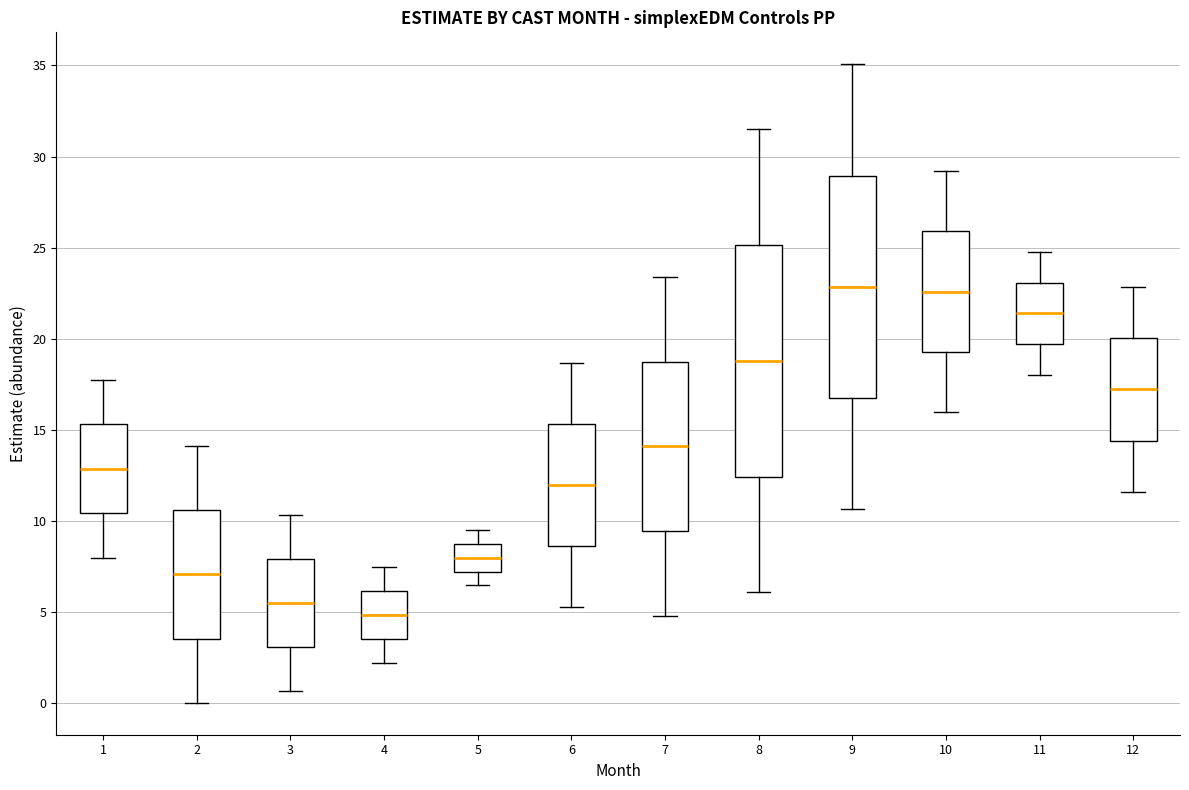

Where does the upper whisker of the box at x = 2 end on the y-axis? The values are not printed on the chart, so give them approximately, as read against the axis.

14.0